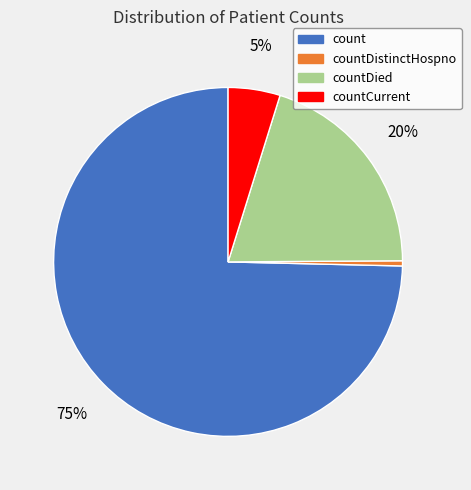

Combined, do countCurrent and countDied account for over 50%?

No